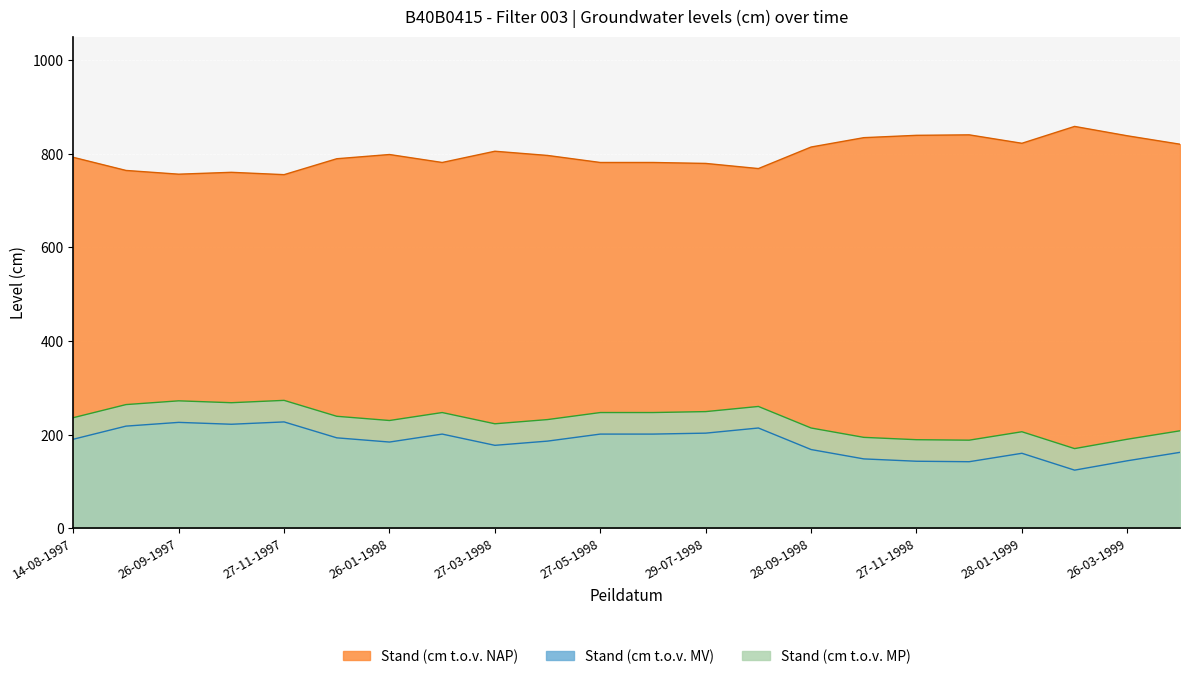

What is the total value across all series at 14-08-1997?

1218